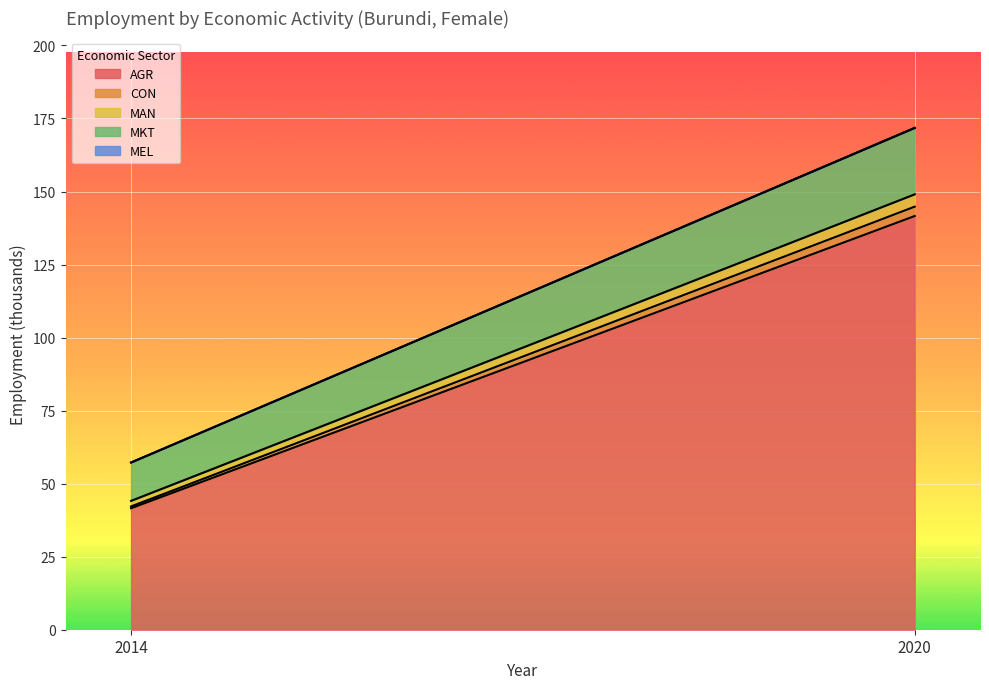

At which label is eco_aggregate_mkt closest to 17?

2014